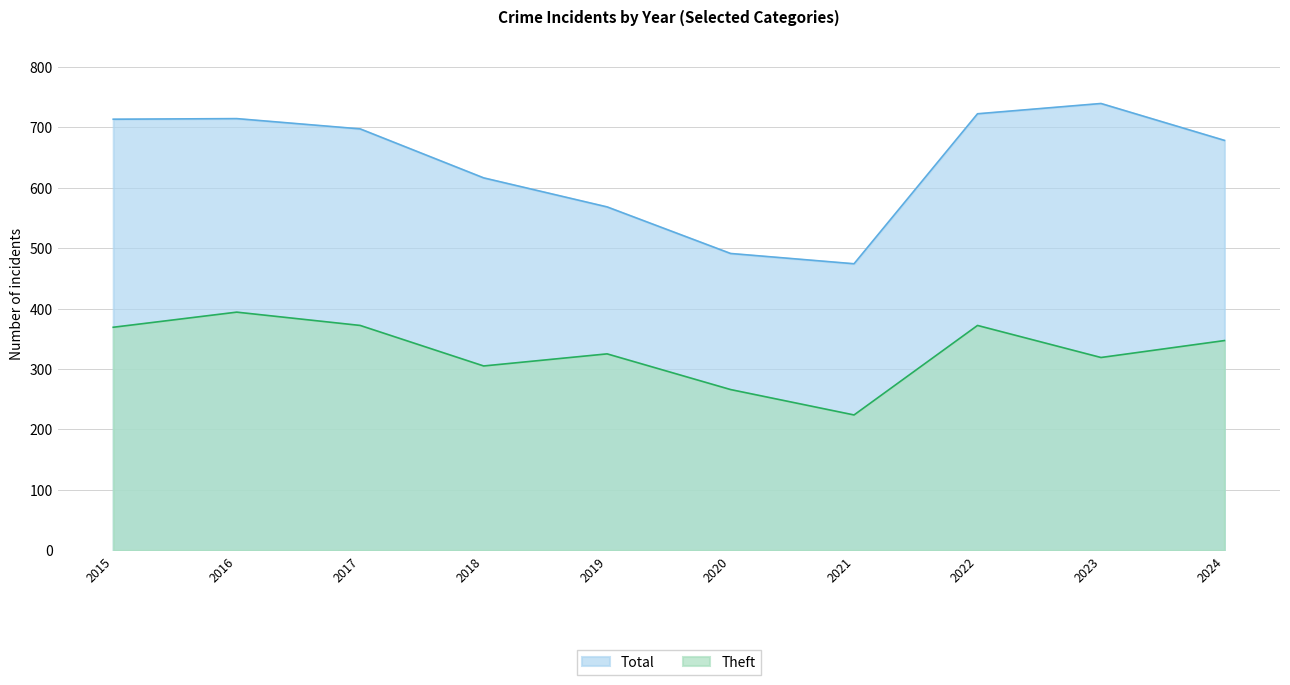

What is the average value of the Total series?

641